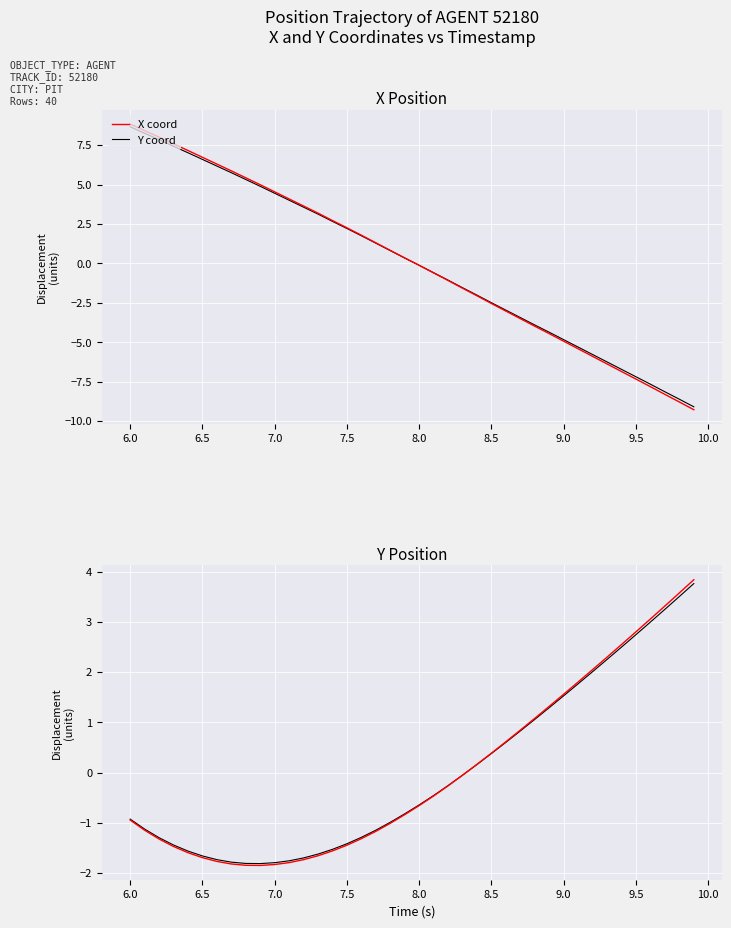

What is the minimum value for Y coord?

-1.8